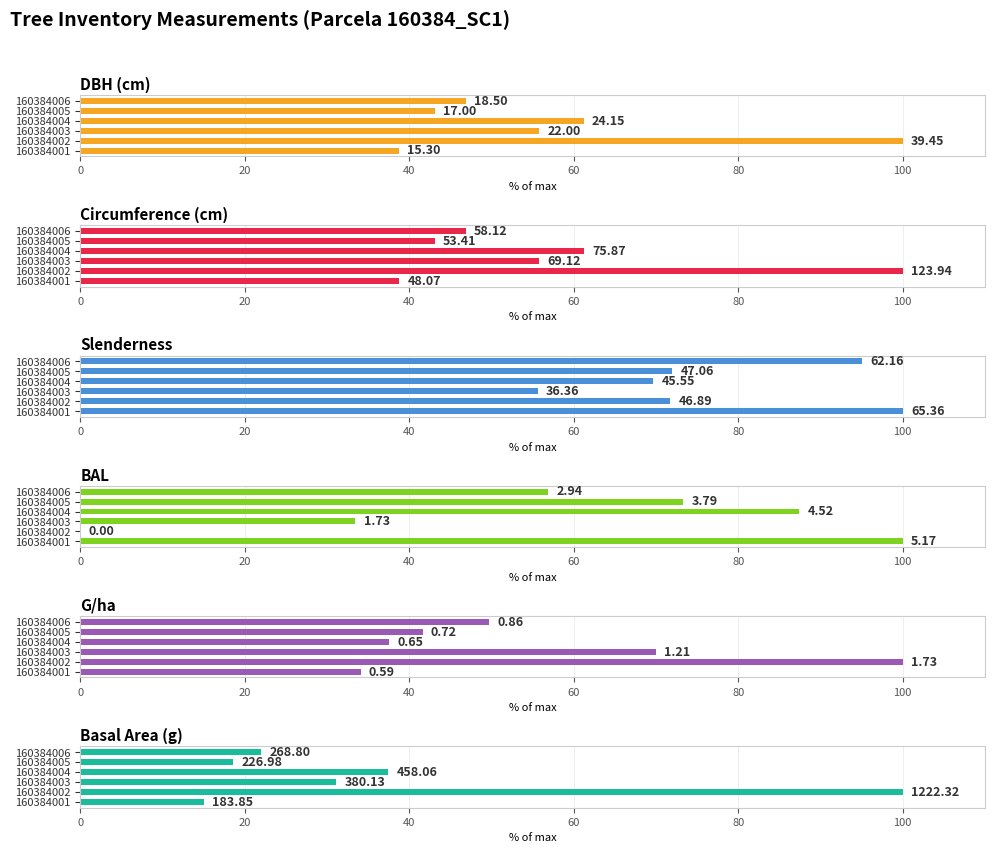

The value of Slenderness at 160384006 is 145.4. True or false?

False